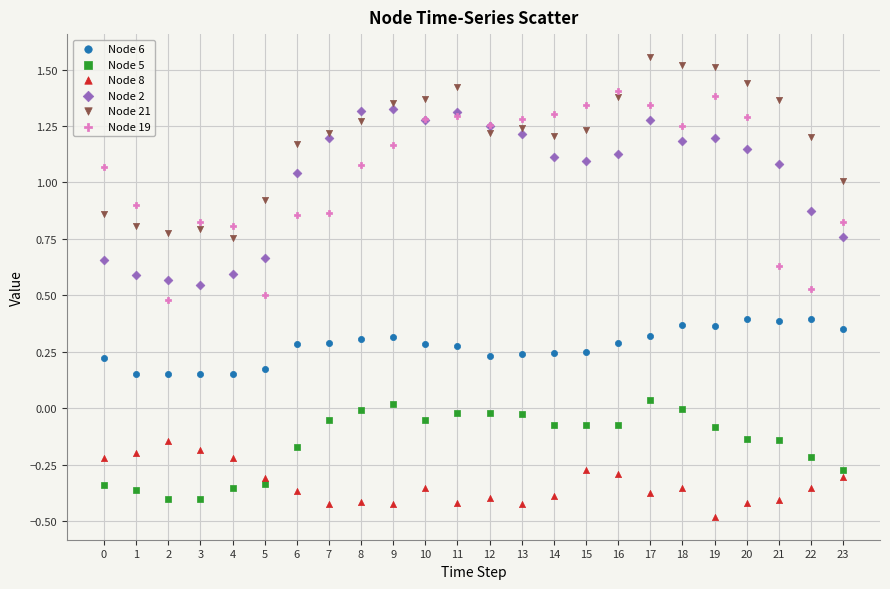

Which series has the largest Y range (max minus min)?

Node 19